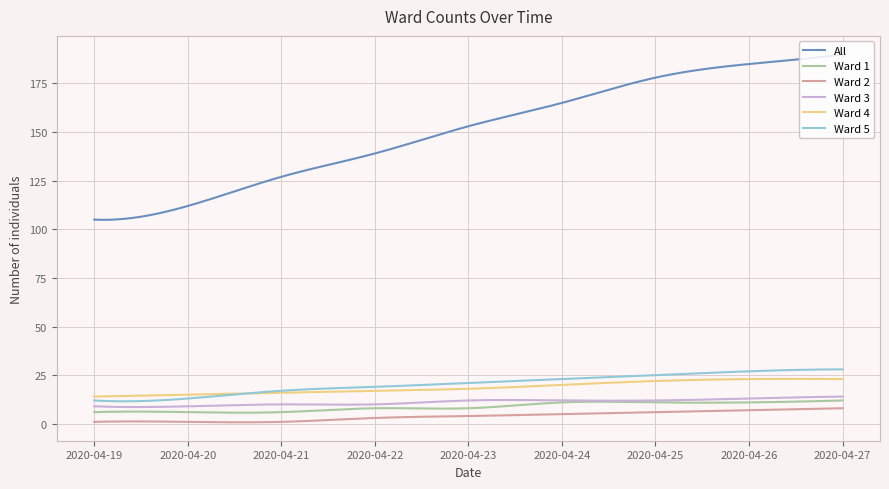

Which series has the largest total across all categories?

All